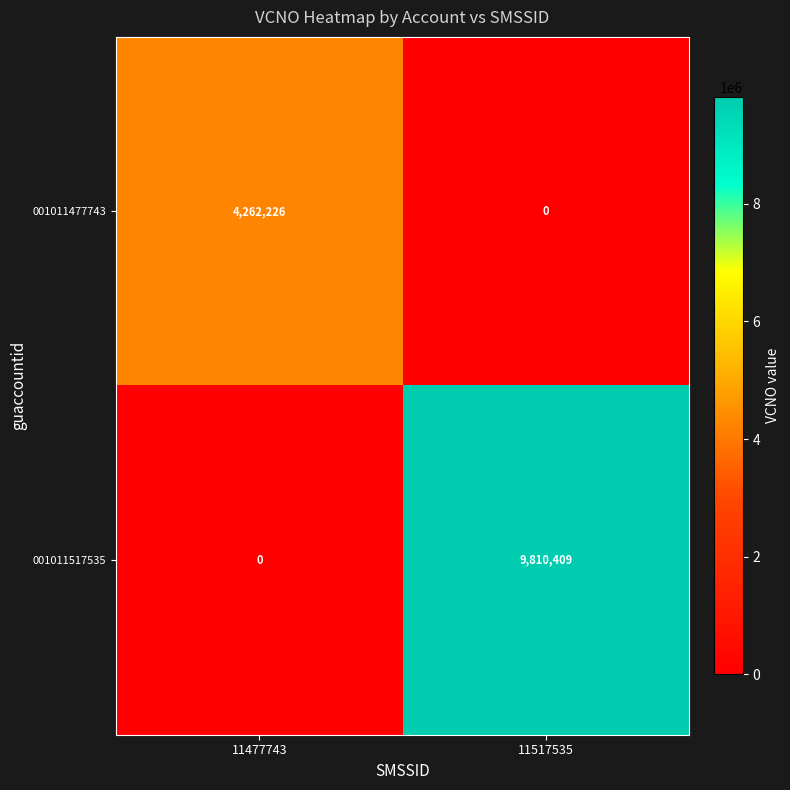

At 11517535, list the series in order from largest to smallest.

001011517535, 001011477743